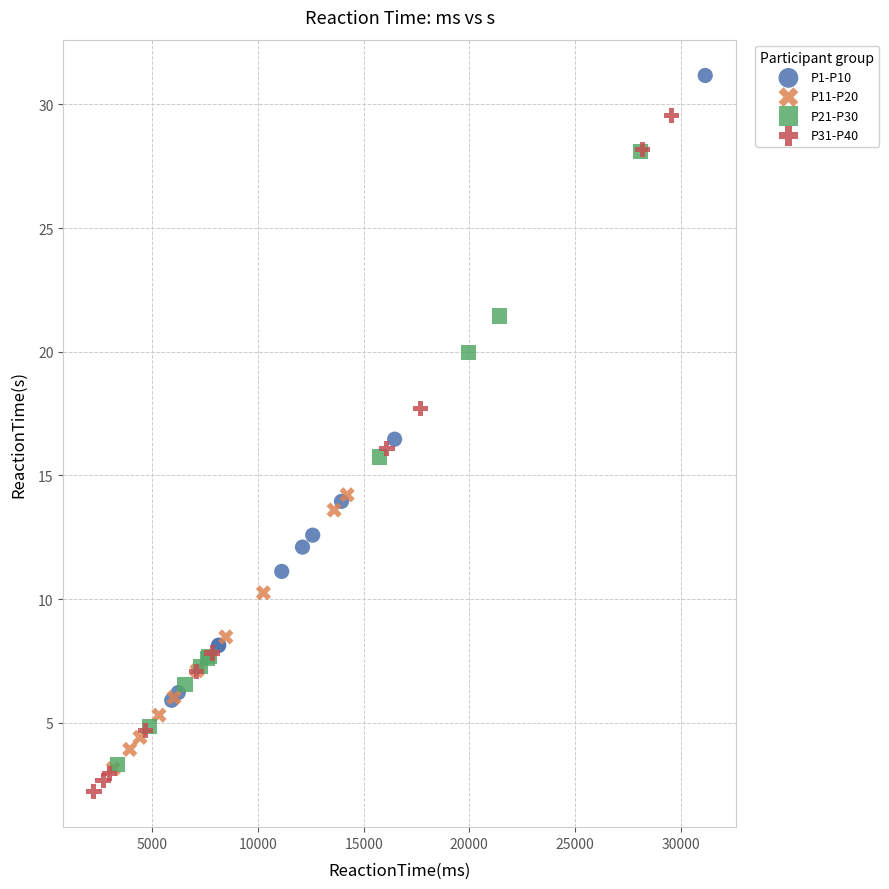

Which series contains the highest Y value?

P1-P10